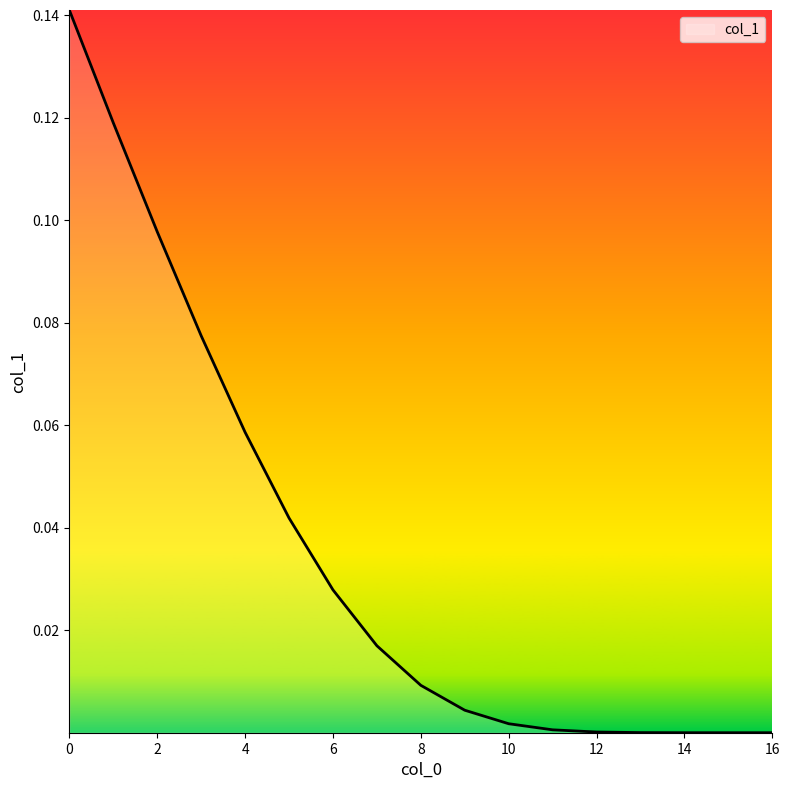

Rank the categories by value from lowest to highest.

16, 15, 14, 13, 12, 11, 10, 9, 8, 7, 6, 5, 4, 3, 2, 1, 0